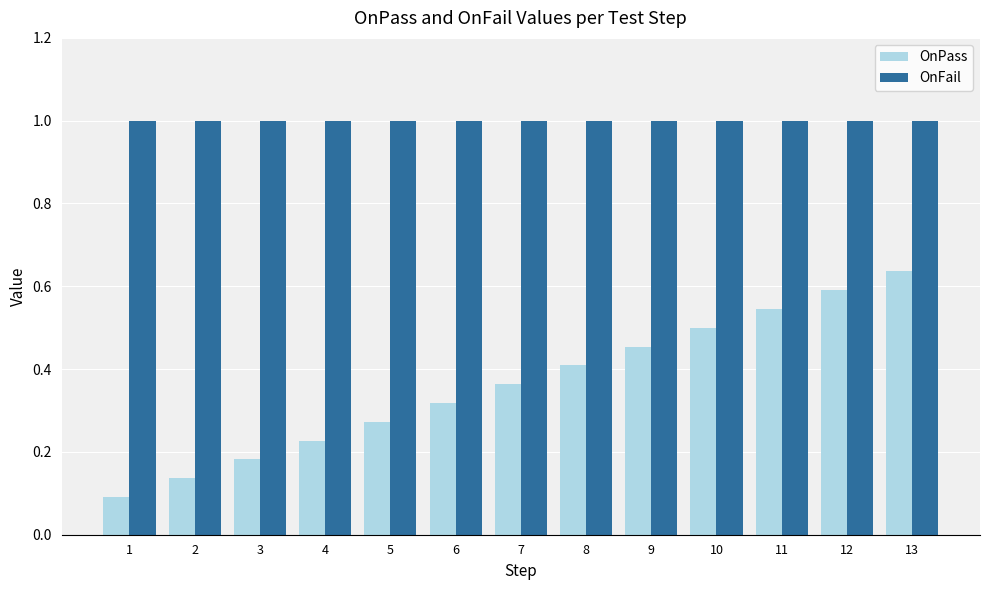

What is the total value across all series at 8?

1.4